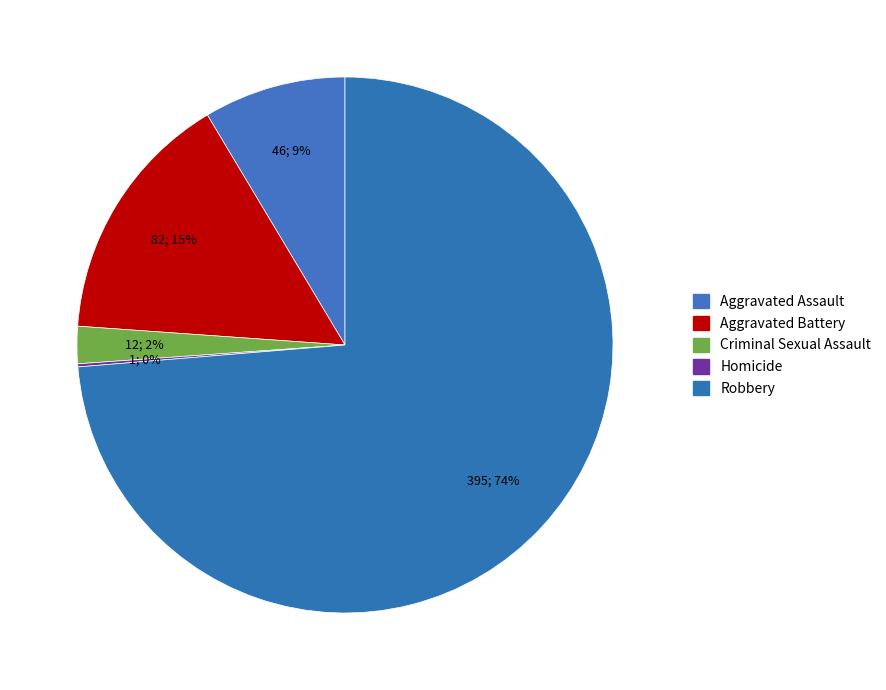

Count the number of slices in the pie.

5